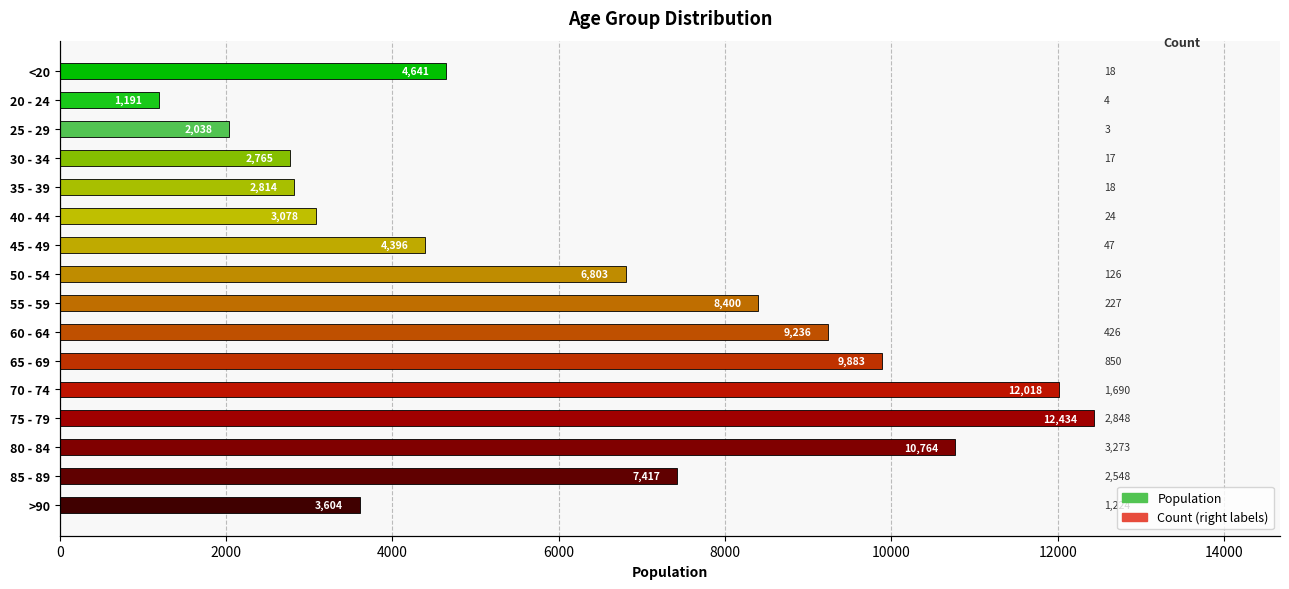

How many values in the Count series are below 227?

8